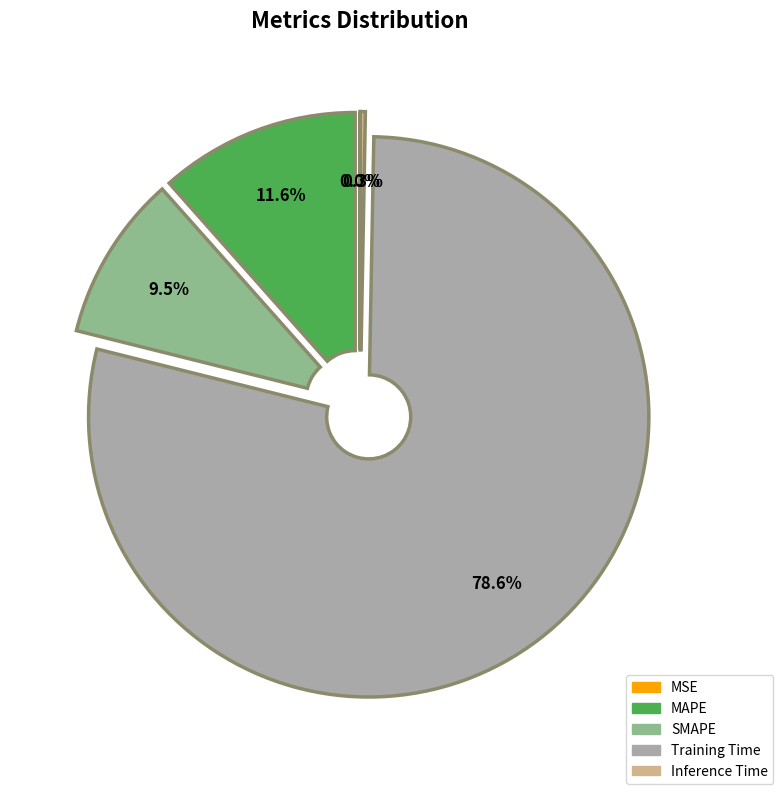

To the nearest percent, what portion does Training Time represent?

79%